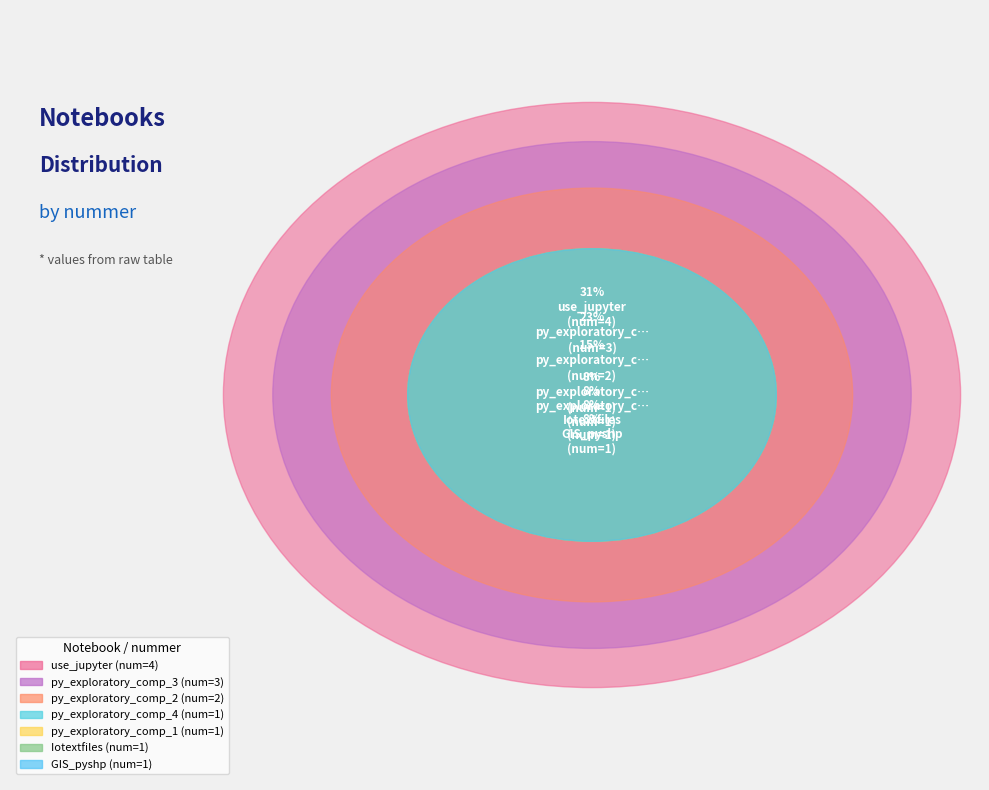

Count the number of slices in the pie.

7